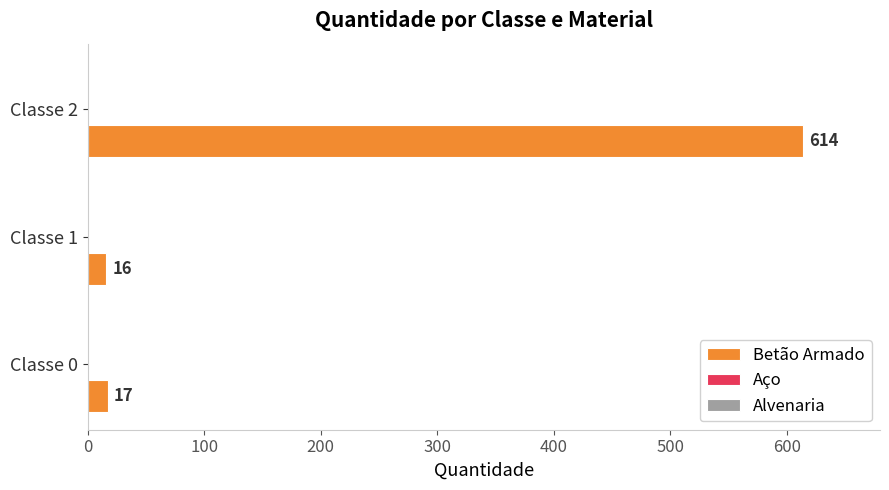

Approximately how many times larger is the value at Classe 0 compared to Classe 1?

1.1